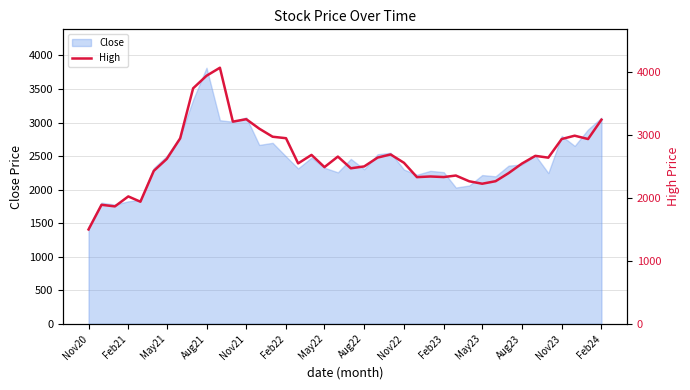

Which category has the lowest value in the Close series?

Nov20